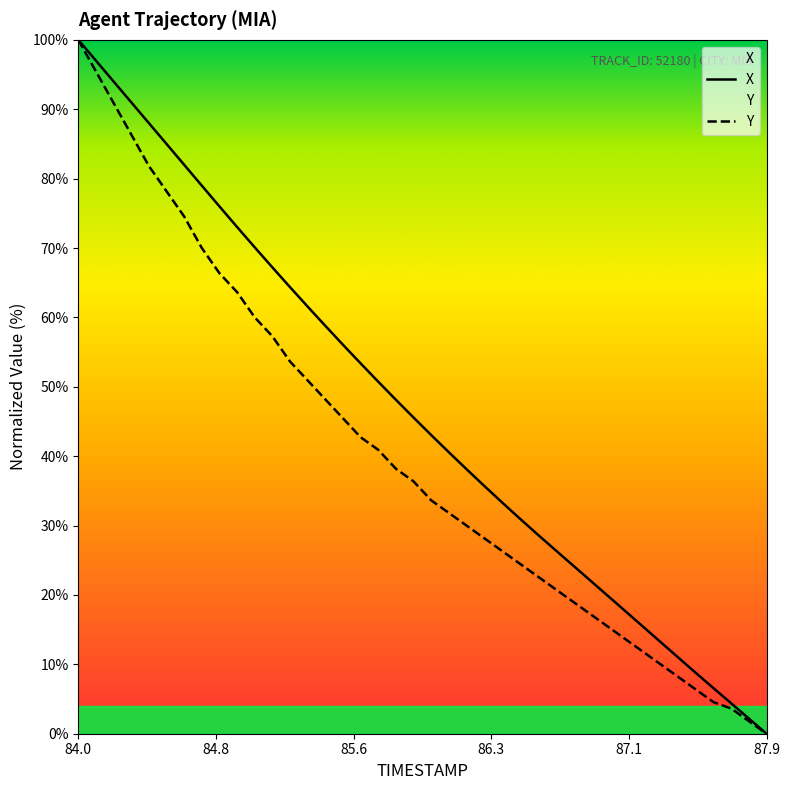

At which category is the sum across all series the highest?

84.0